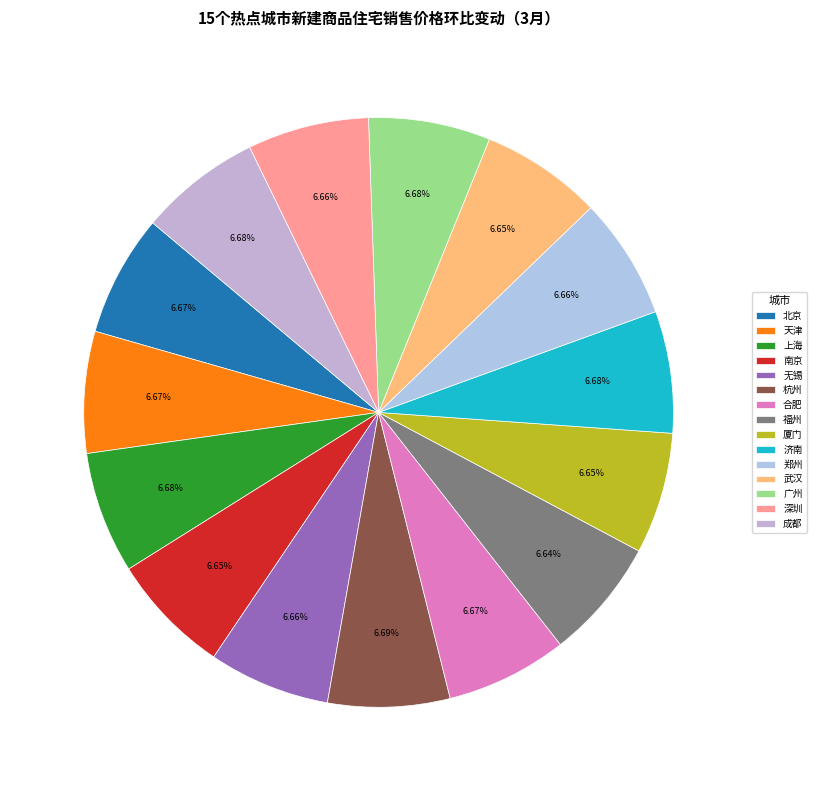

What percentage is the 天津 slice, to the nearest percent?

7%